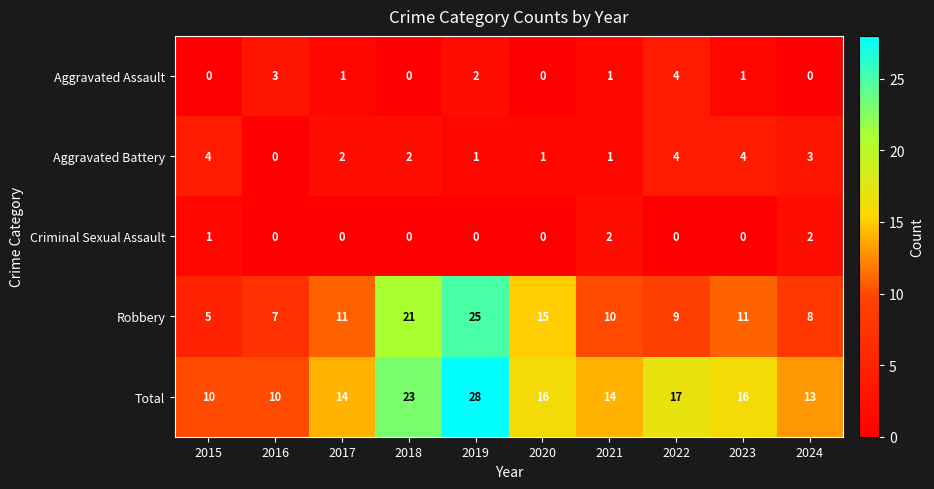

The Robbery series shows 2 at 2023. True or false?

False